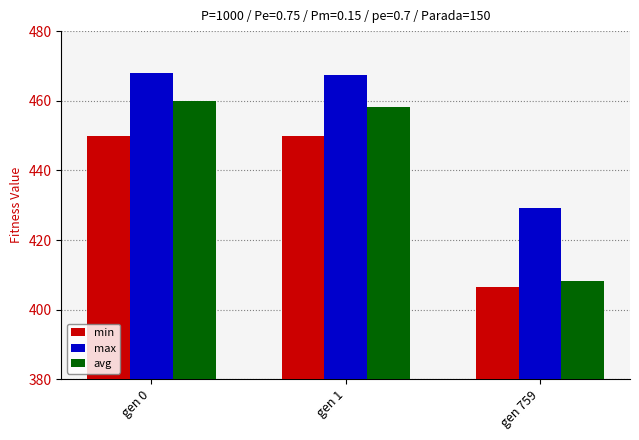

What is the value of the max bar at the 3rd from the left?

429.2